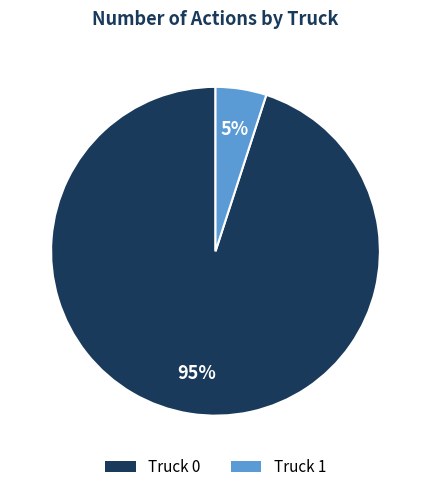

How many slices are in this pie chart?

2